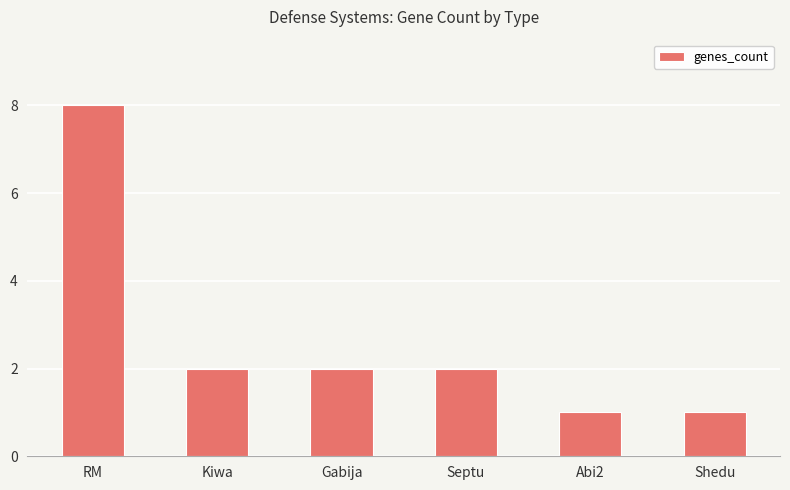

Reading left to right, what are all the values shown in this chart?

8	2	2	2	1	1